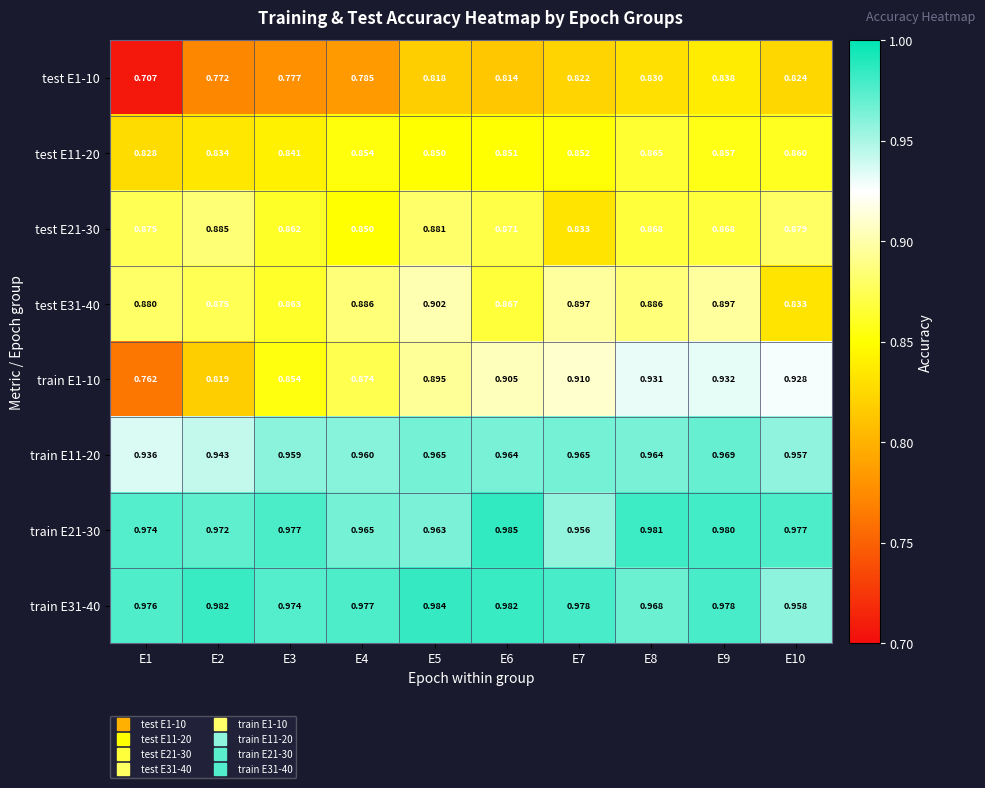

Is the value of test E21-30 at E9 greater than the value of train E11-20 at E7?

No